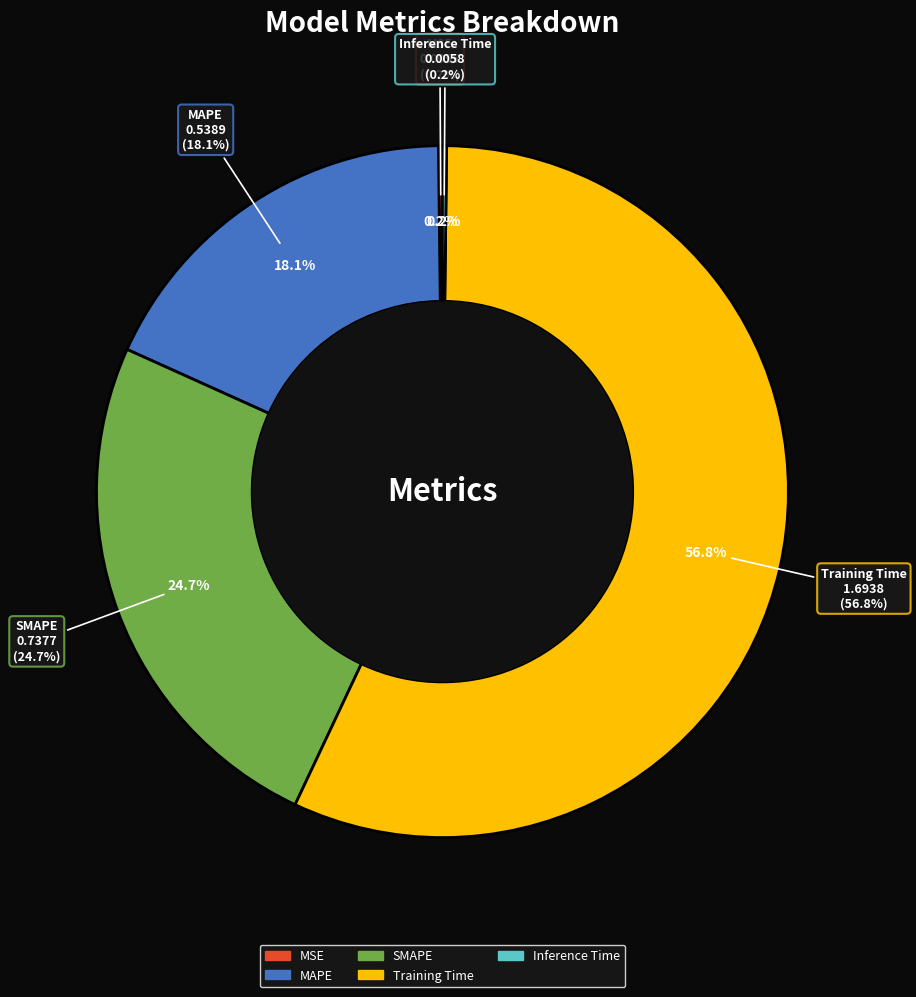

Which category has the biggest portion of the pie?

Training Time